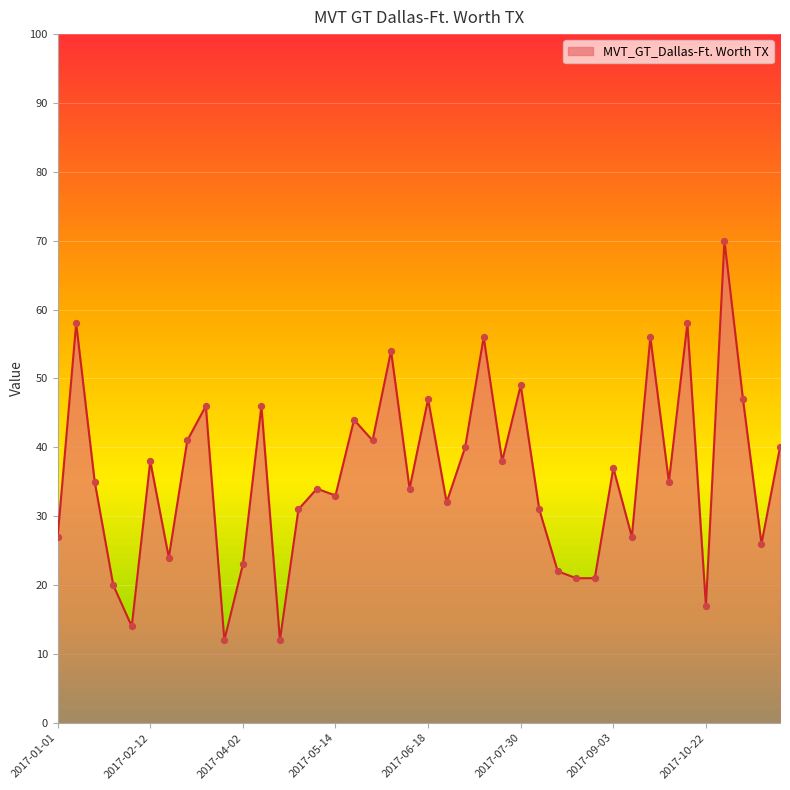

What is the difference between the maximum and minimum values?

58